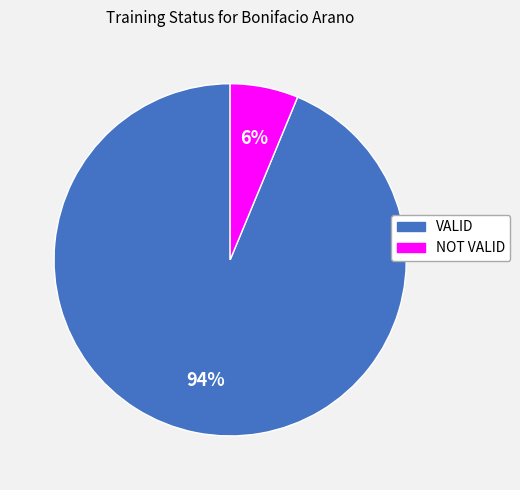

Count the number of slices in the pie.

2